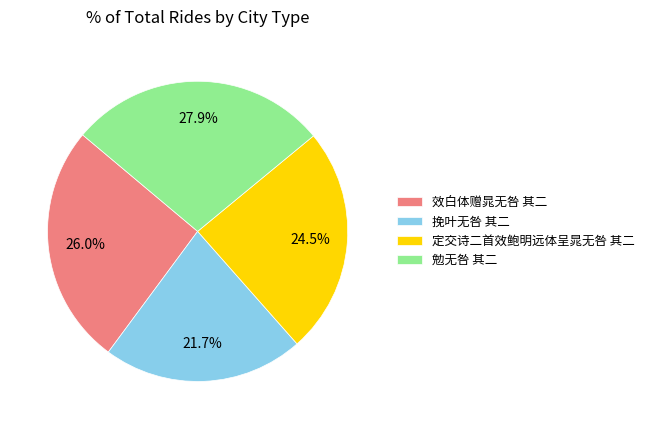

Is 定交诗二首效鲍明远体呈晁无咎 其二 the majority of the pie?

No